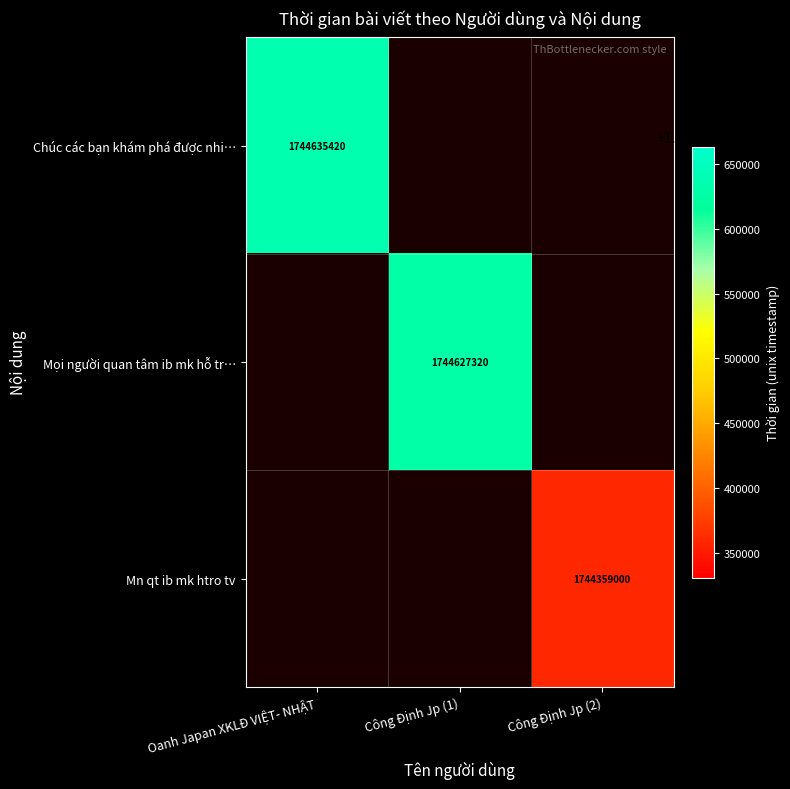

At which category does the chart reach its minimum across all series?

Công Định Jp (2)